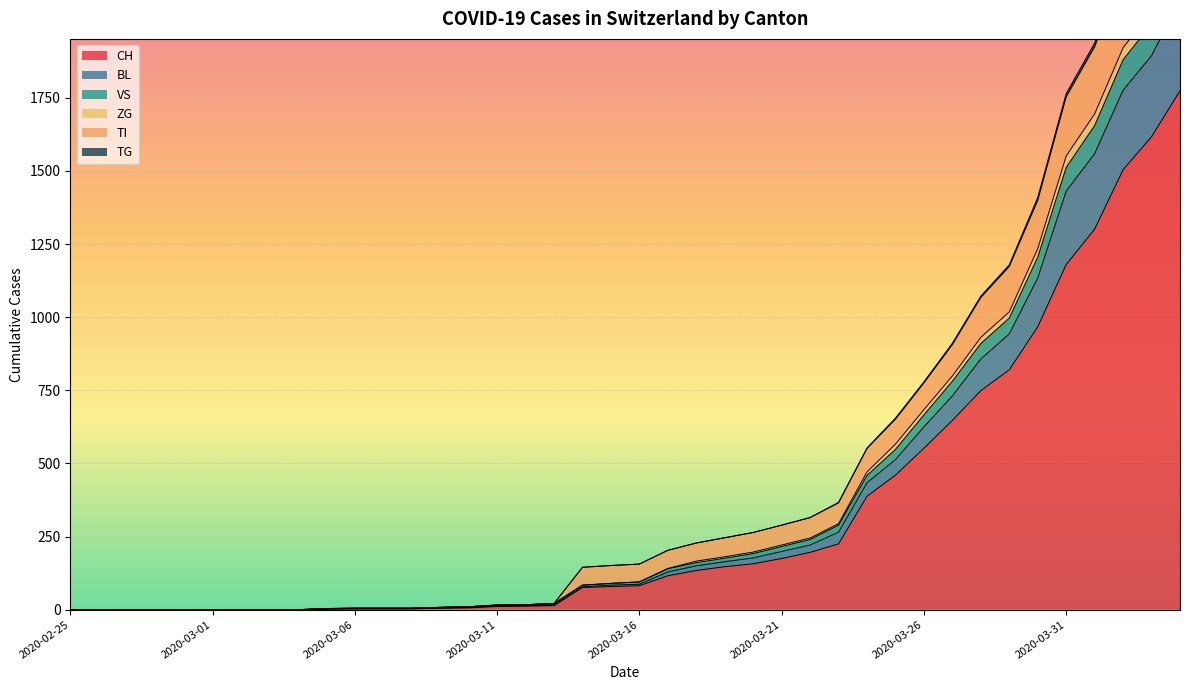

At which category is the sum across all series the highest?

2020-04-04